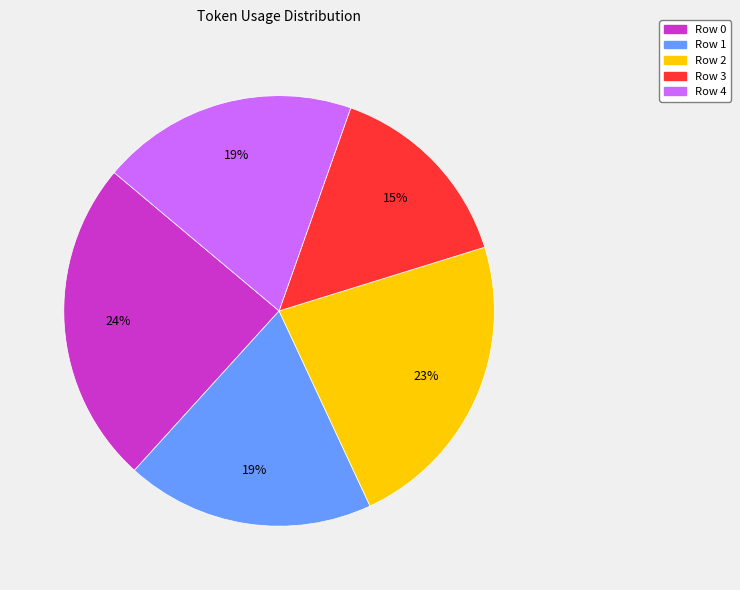

Does Row 4 account for over 50% of the chart?

No